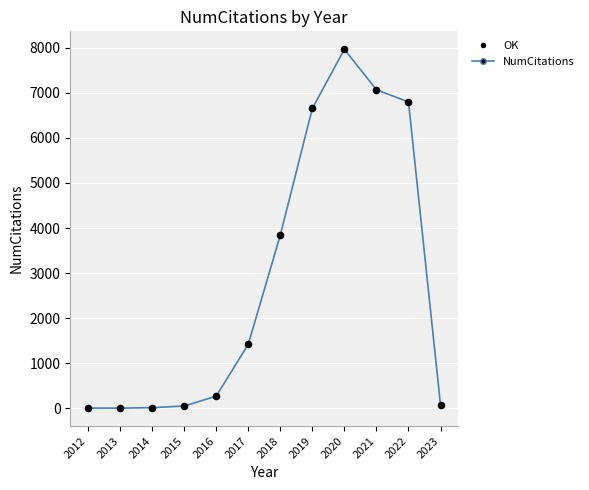

Approximately how many times larger is the value at 2021 compared to 2016?

26.5